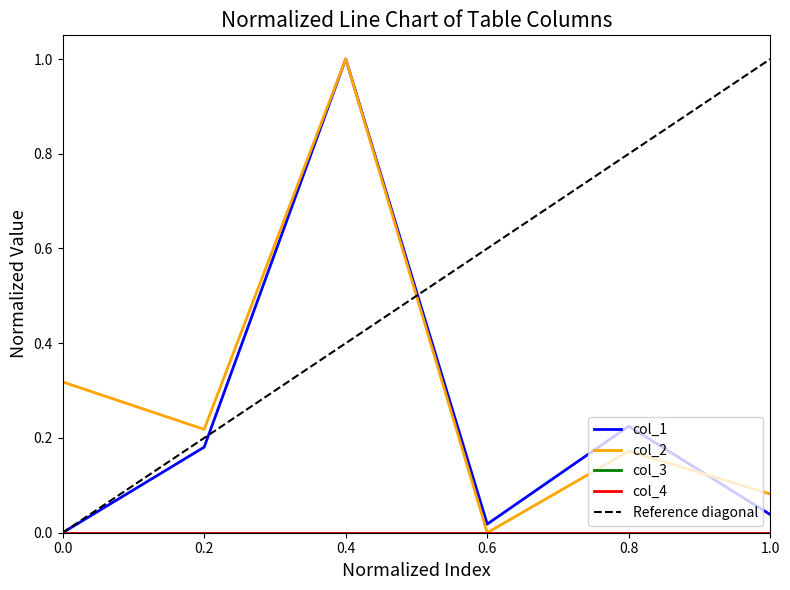

Which series ends up on top after the final intersection of col_2 and col_1?

col_2